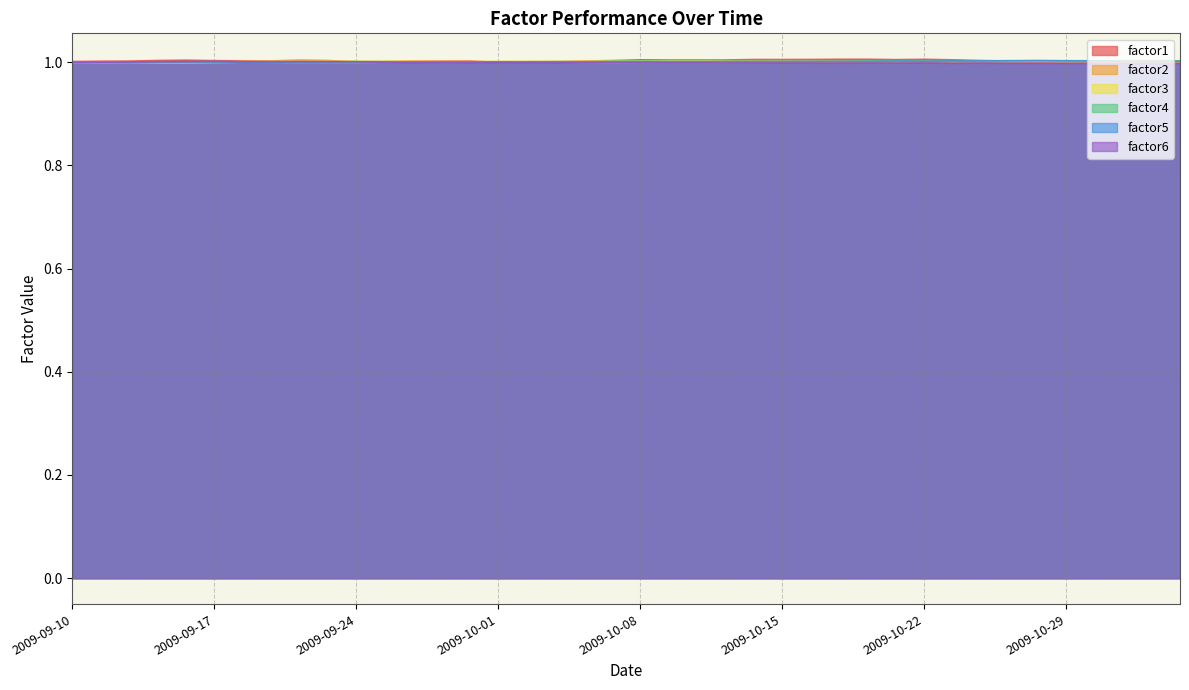

Is it true that factor4 equals 1.0 at 2009-10-09?

True